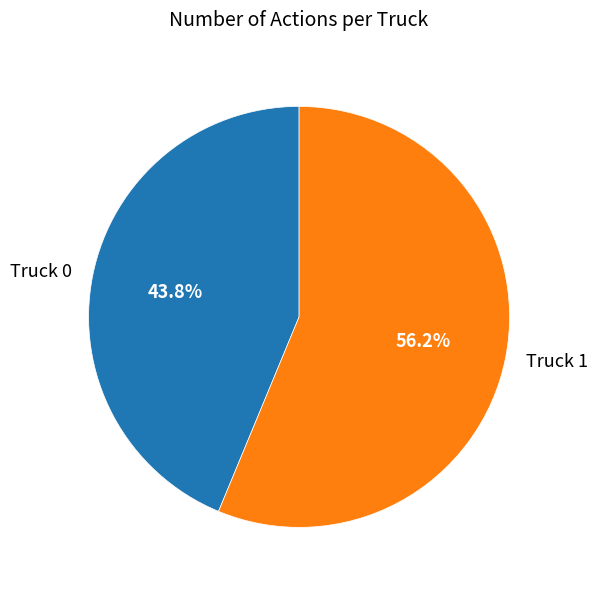

Which category has the biggest portion of the pie?

Truck 1